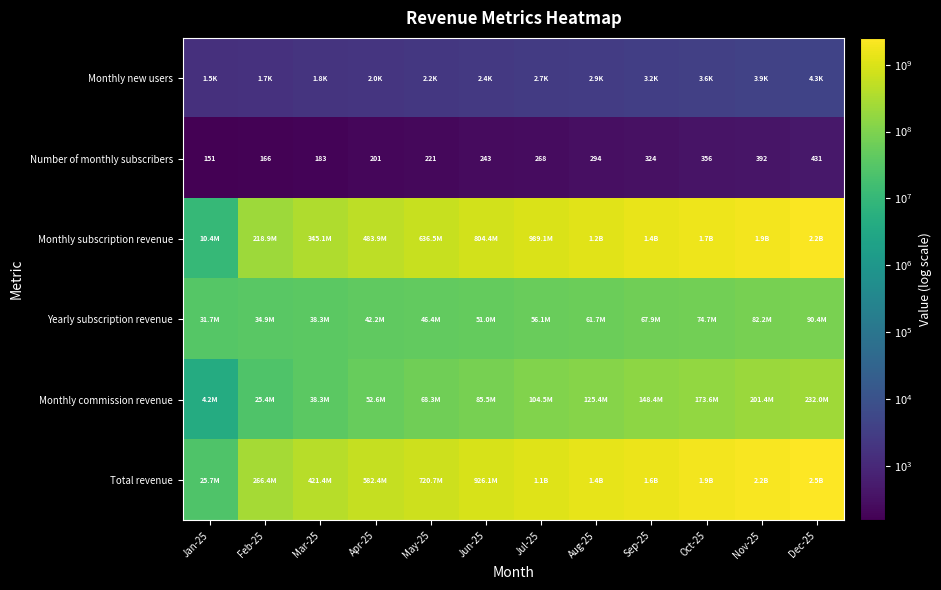

Which series changed the most between Feb-25 and Jun-25?

Total revenue